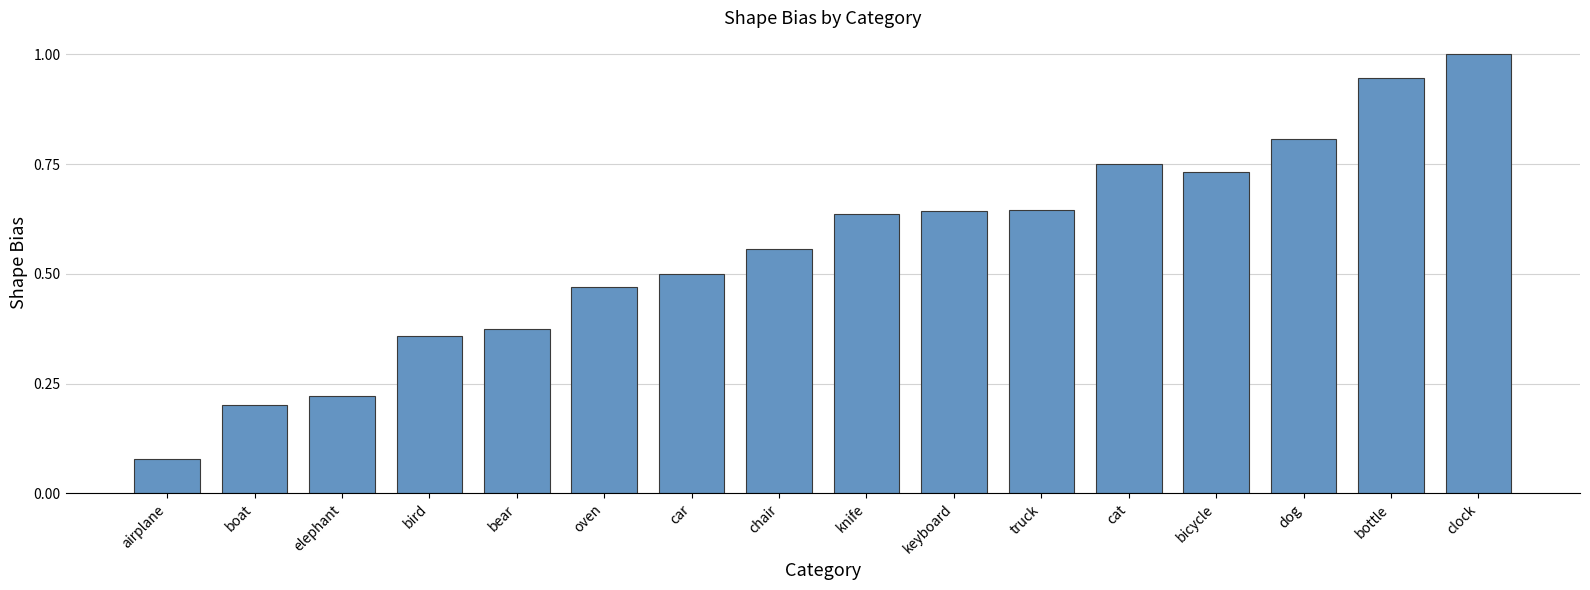

What position from the right is knife?

8